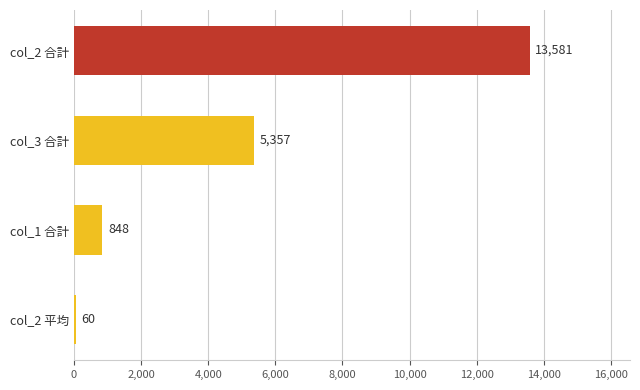

Which has a higher value, col_1 合計 or col_3 合計?

col_3 合計